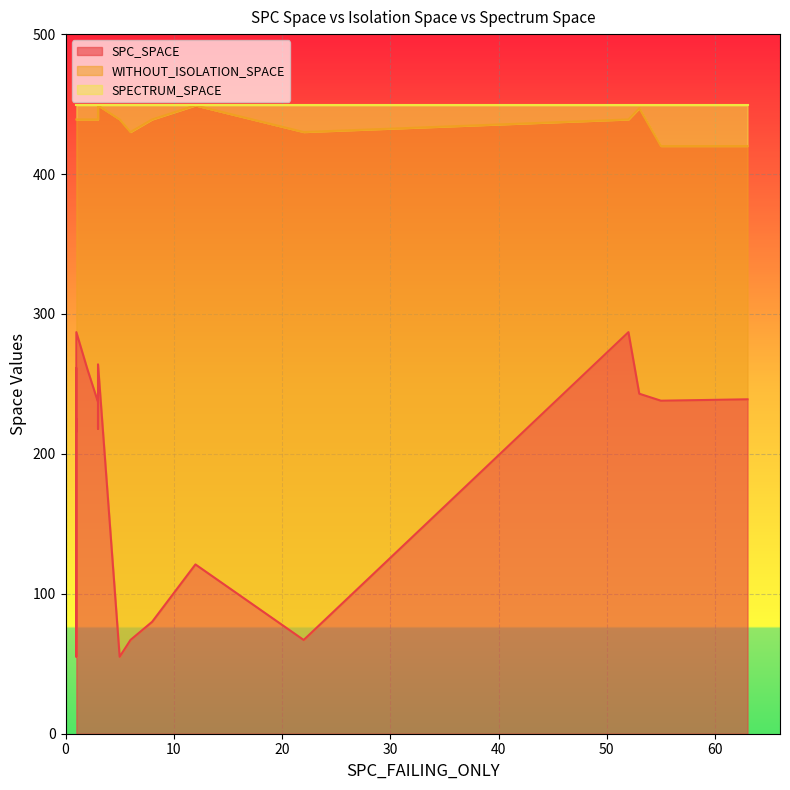

Does the chart display data point markers on the line(s)?

No